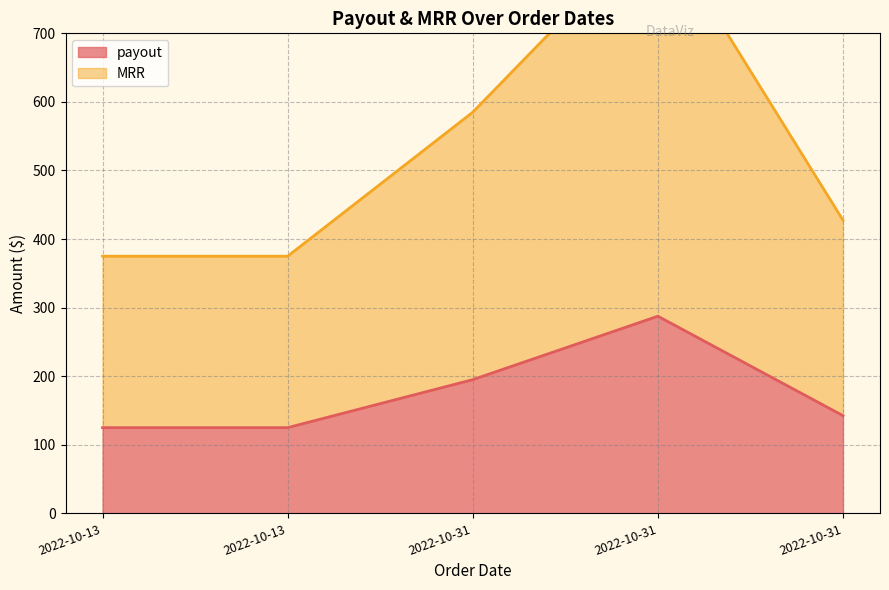

True or false: MRR has more than 1 points higher than both neighbors.

False